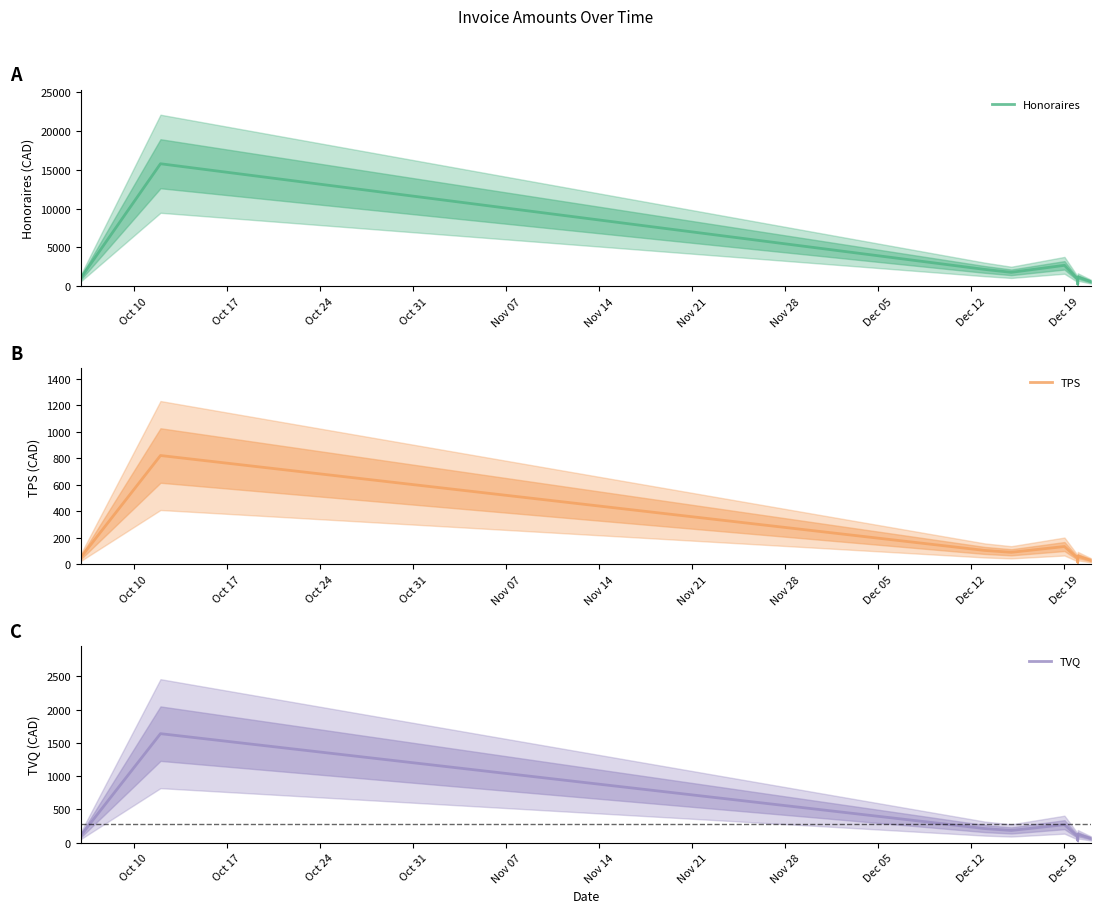

True or false: TPS and TVQ cross at least once.

False